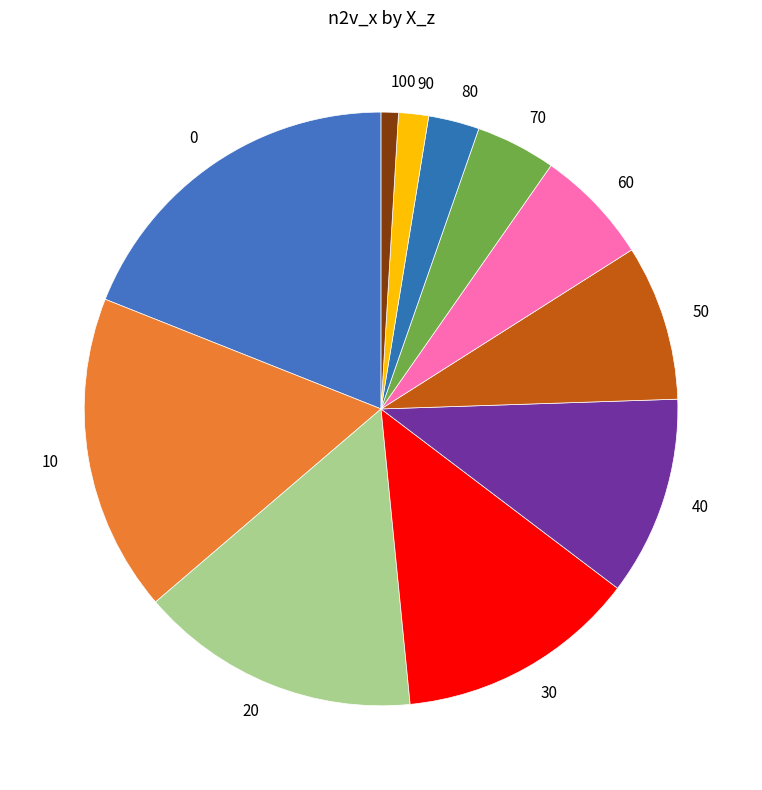

Is the sum of 70 and 100 greater than half?

No